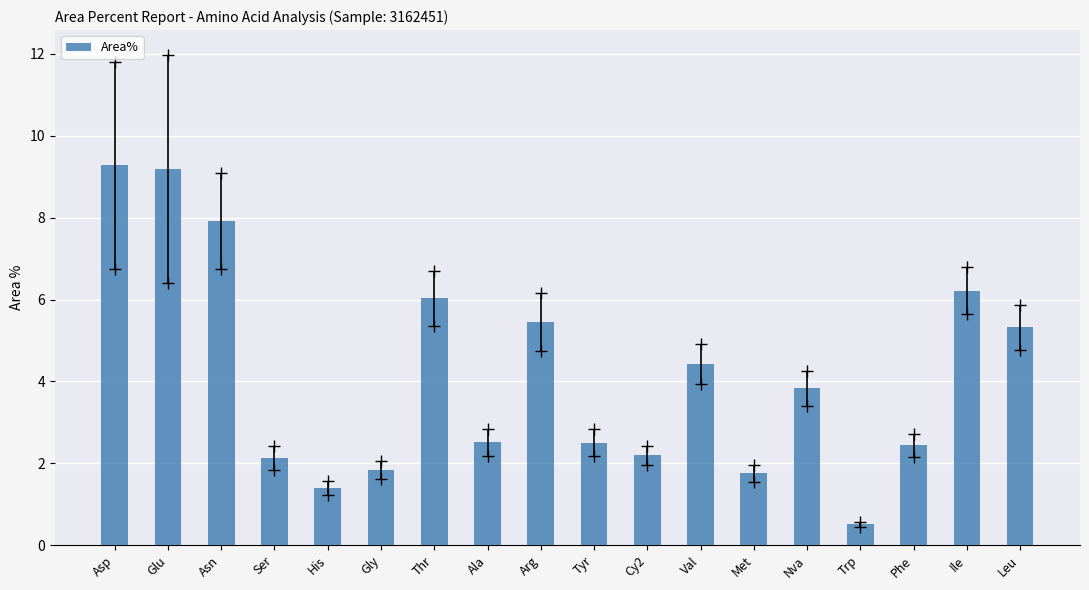

What is the difference between the maximum and minimum values?

8.8